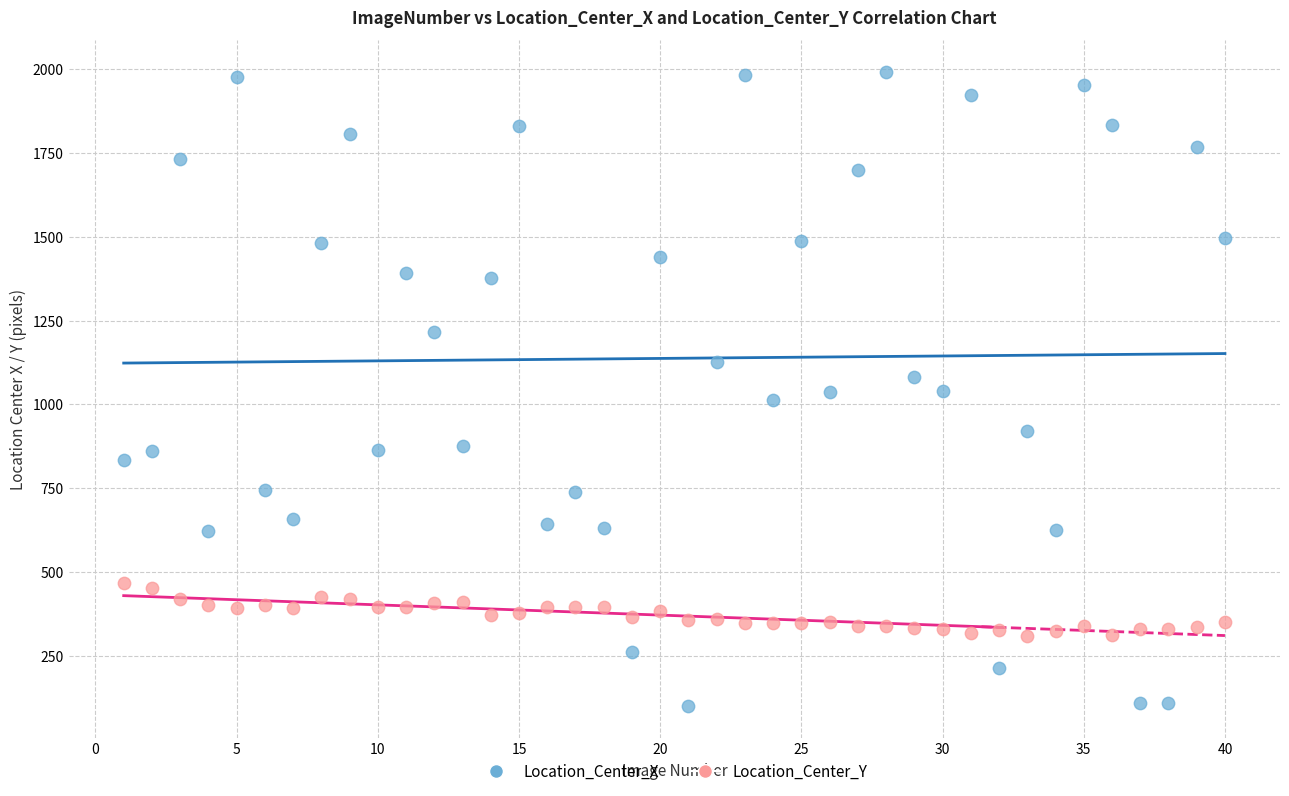

Which series reaches the maximum Y coordinate?

Location_Center_X